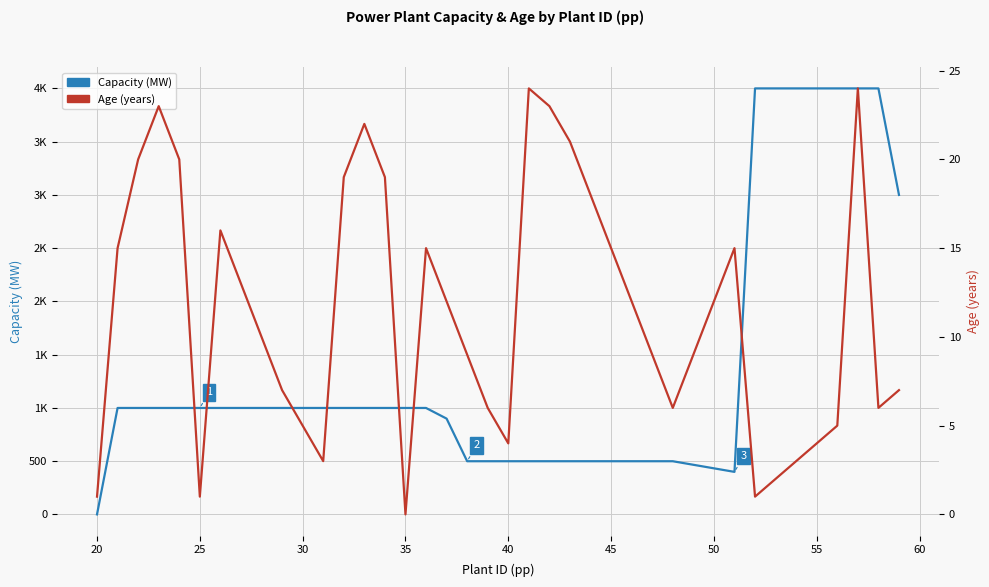

Is the value of Capacity (MW) at 55 greater than the value of Age (years) at 23?

Yes